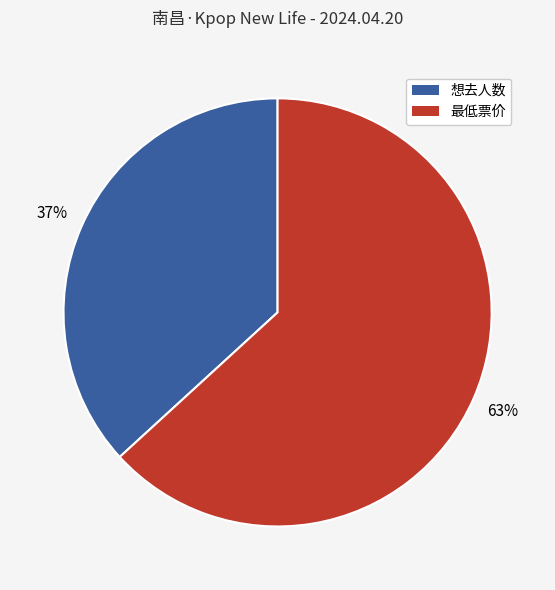

Is 最低票价 the majority of the pie?

Yes